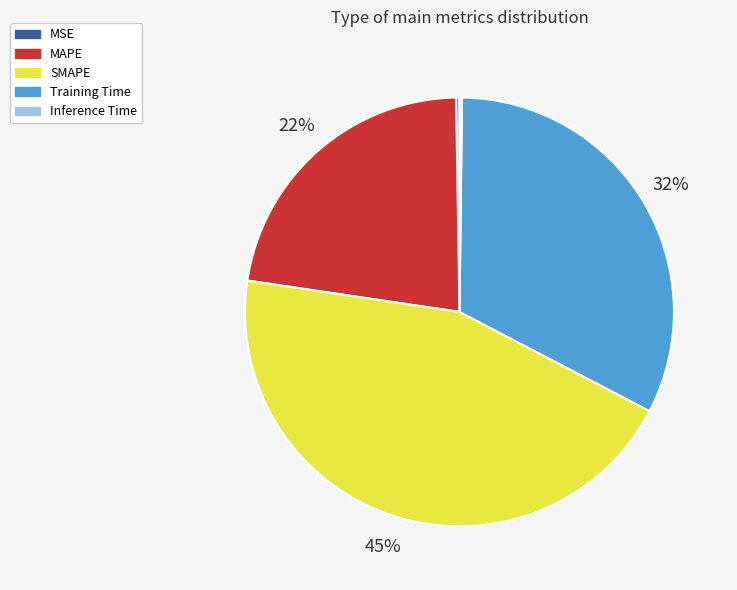

Is the sum of SMAPE and MAPE greater than half?

Yes